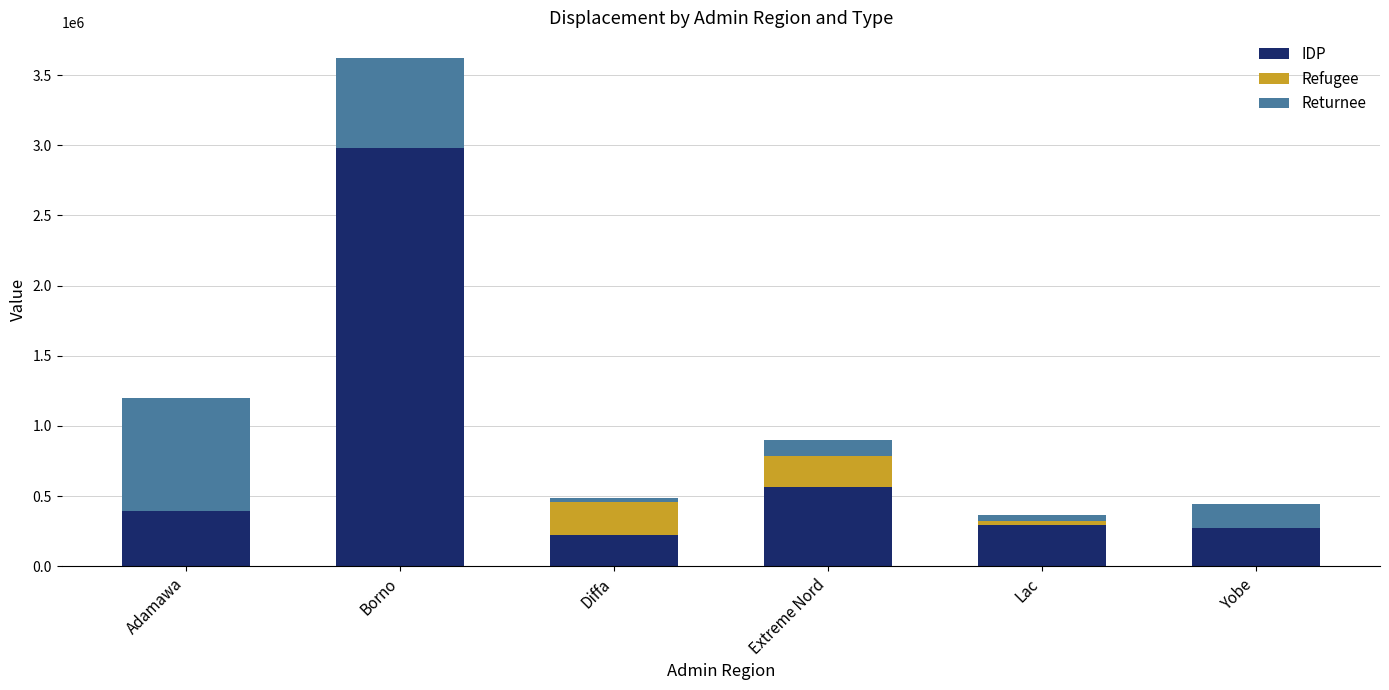

True or false: IDP has a value of 474505 at Yobe.

False